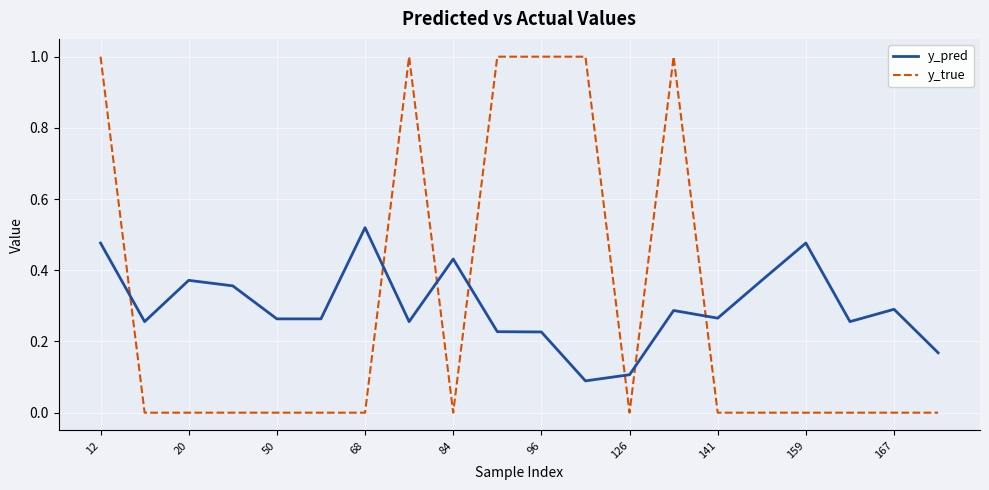

After their last crossing, which series has the higher values: y_true or y_pred?

y_pred